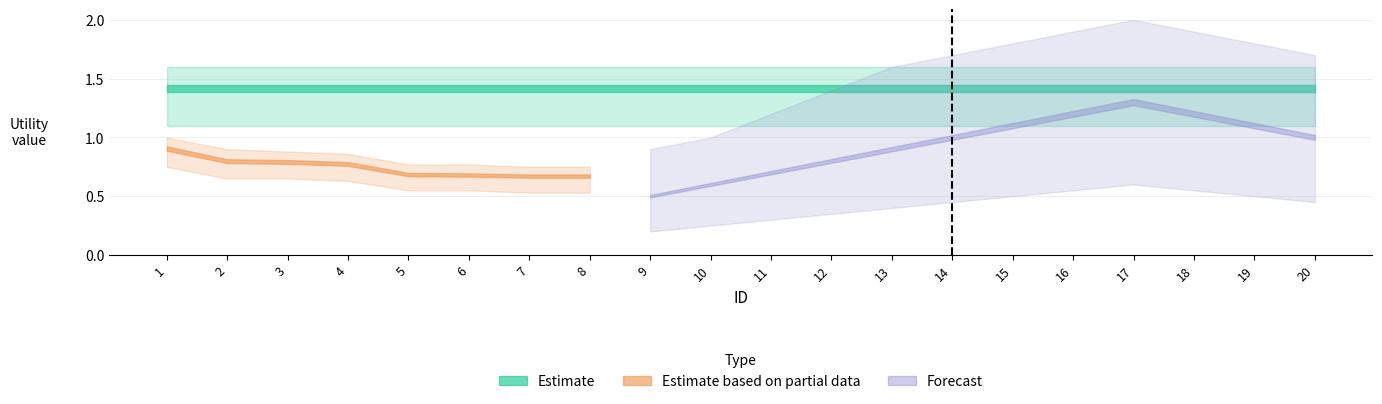

Rank the series at 13 from highest to lowest value.

Estimate, Forecast, Estimate based on partial data